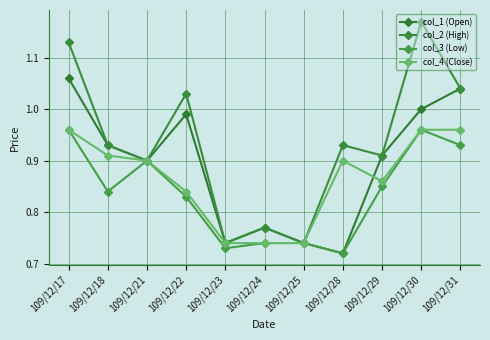

True or false: col_1 (Open) has a value of 0.8 at 109/12/24.

True